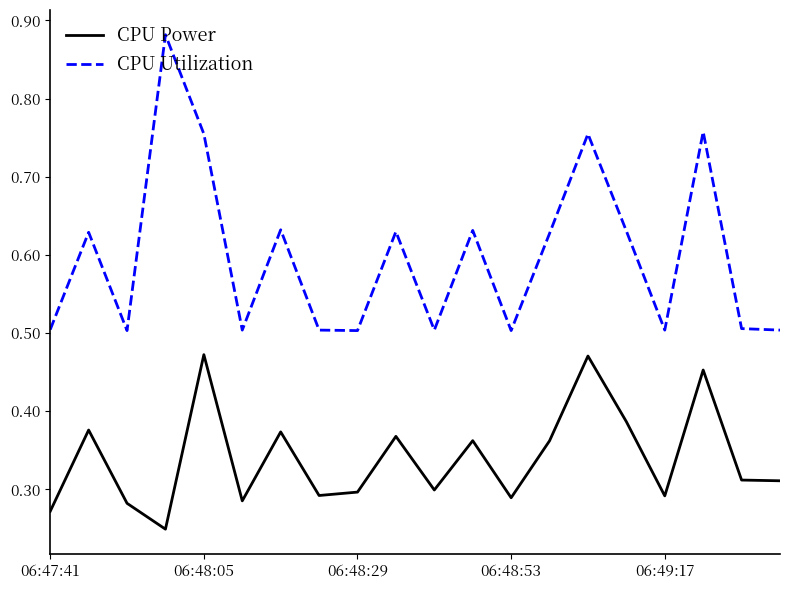

Rank the series by their maximum value, from lowest to highest.

CPU Power, CPU Utilization